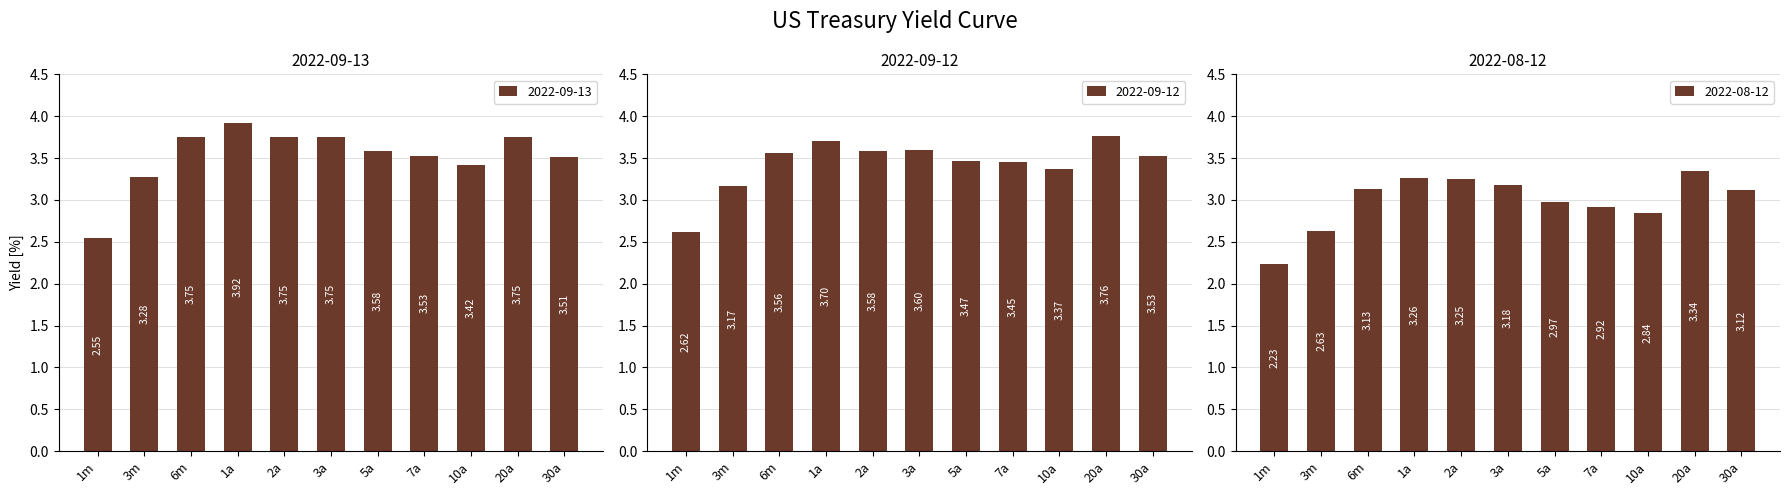

What is the difference between the maximum and second lowest values in the 2022-09-12 series?

0.6